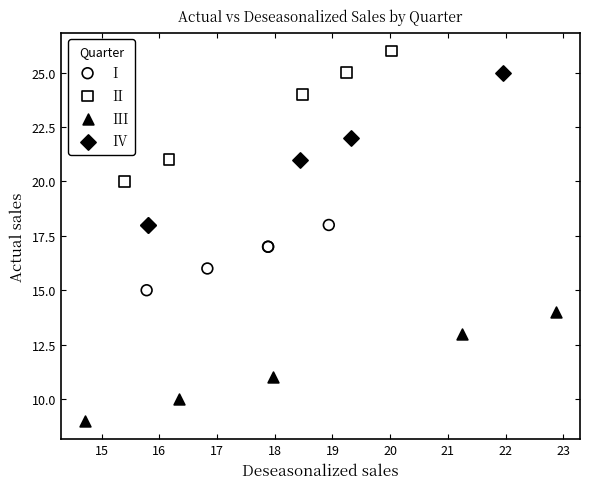

Which series contains the highest Y value?

II